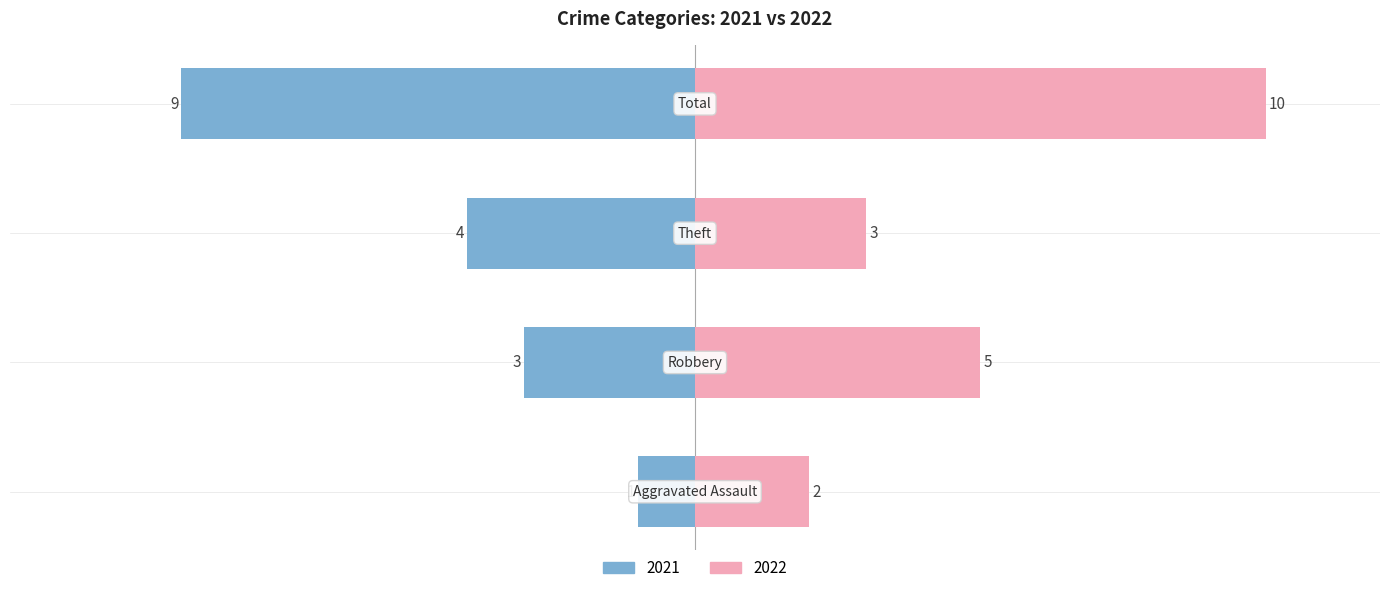

The 2021 series shows 9 at Total. True or false?

True